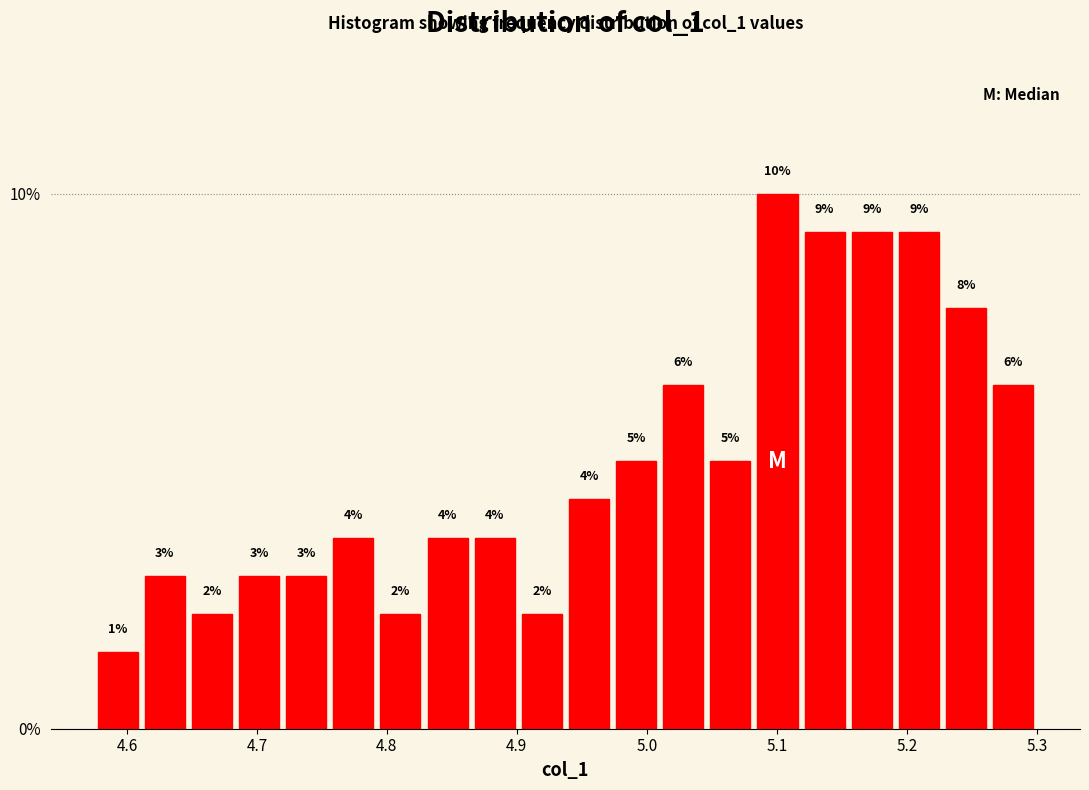

Around what value on the x-axis is the tallest bar? Give the approximate position of its centre, as read against the axis.

5.10